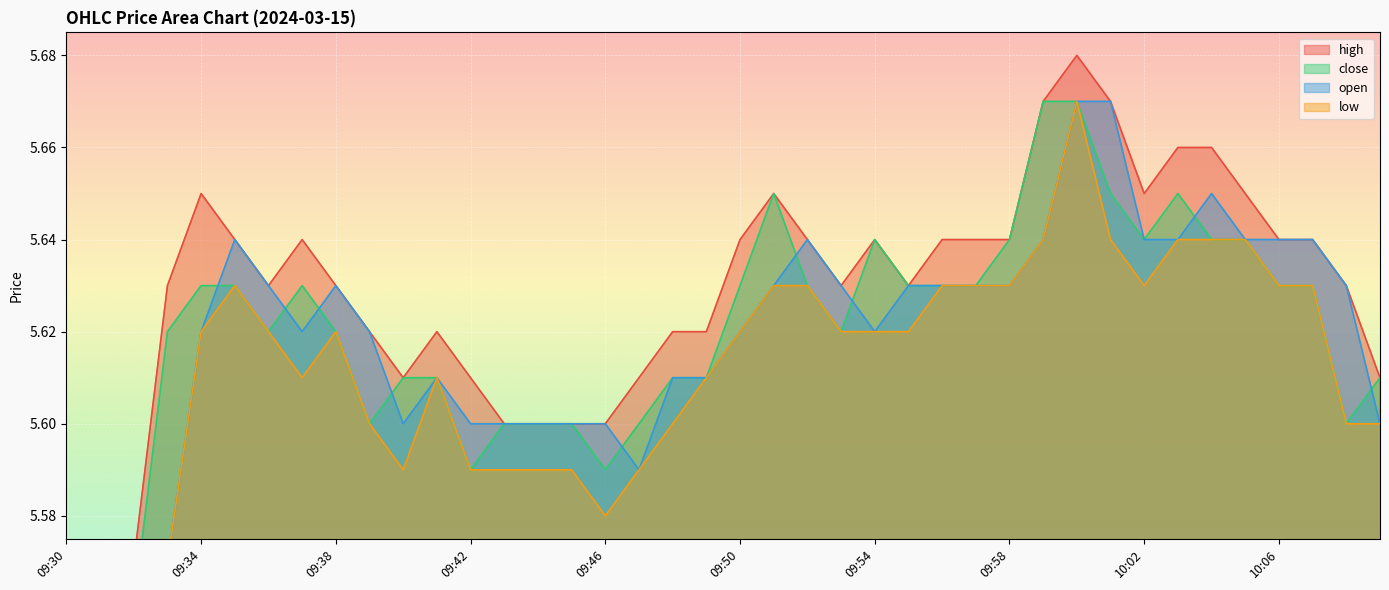

How many times do close and open cross each other?

9